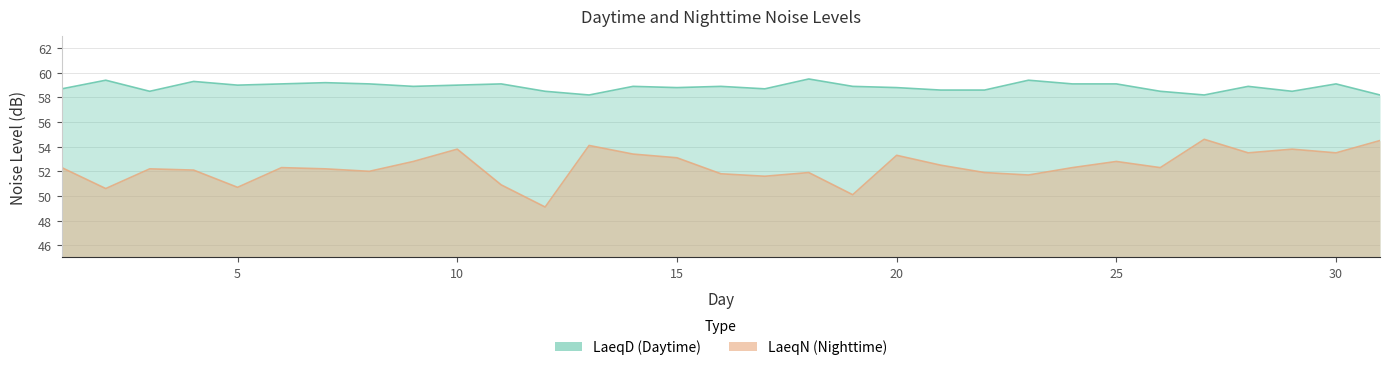

True or false: LaeqD and LaeqN intersect in this chart.

False